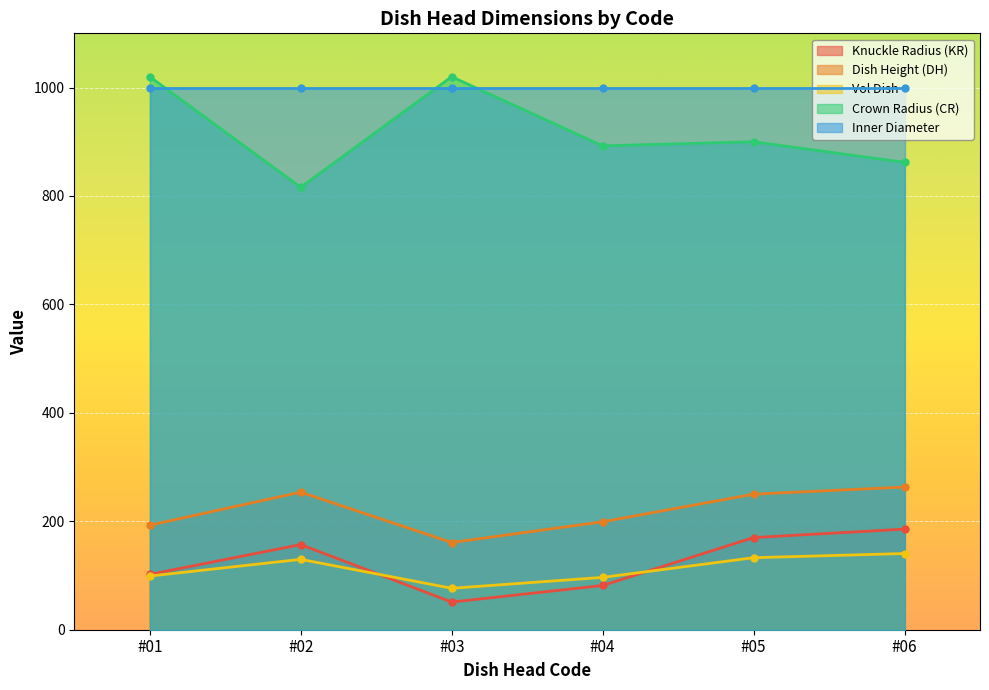

What is the value of the Crown Radius (CR) point at the 3rd from the left?

1020.0